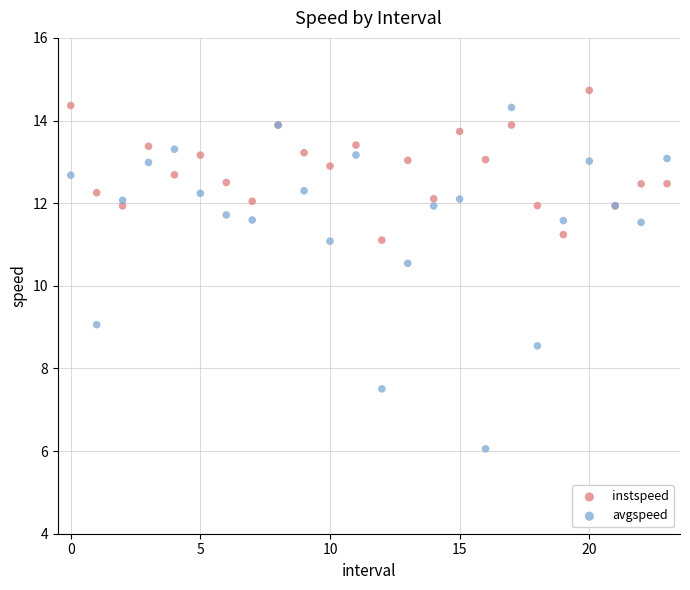

Across all series, what Y value is closest to 10?

10.5